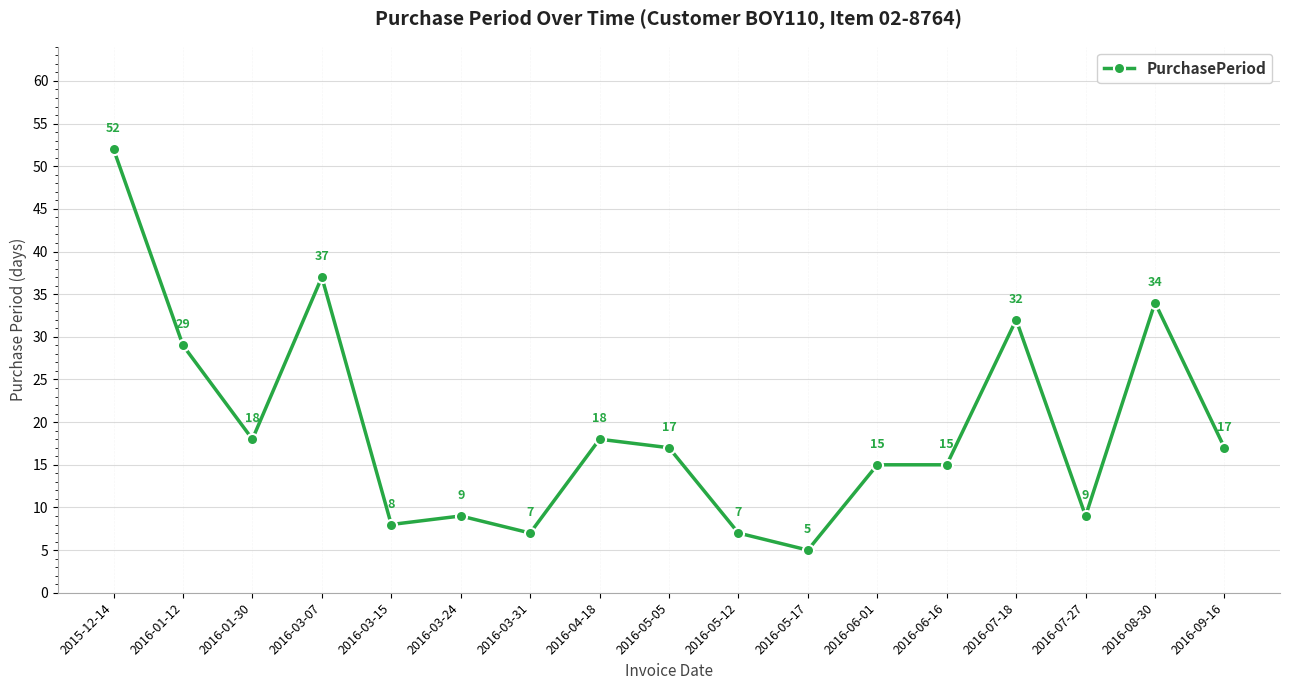

What is the maximum value shown in the chart?

52